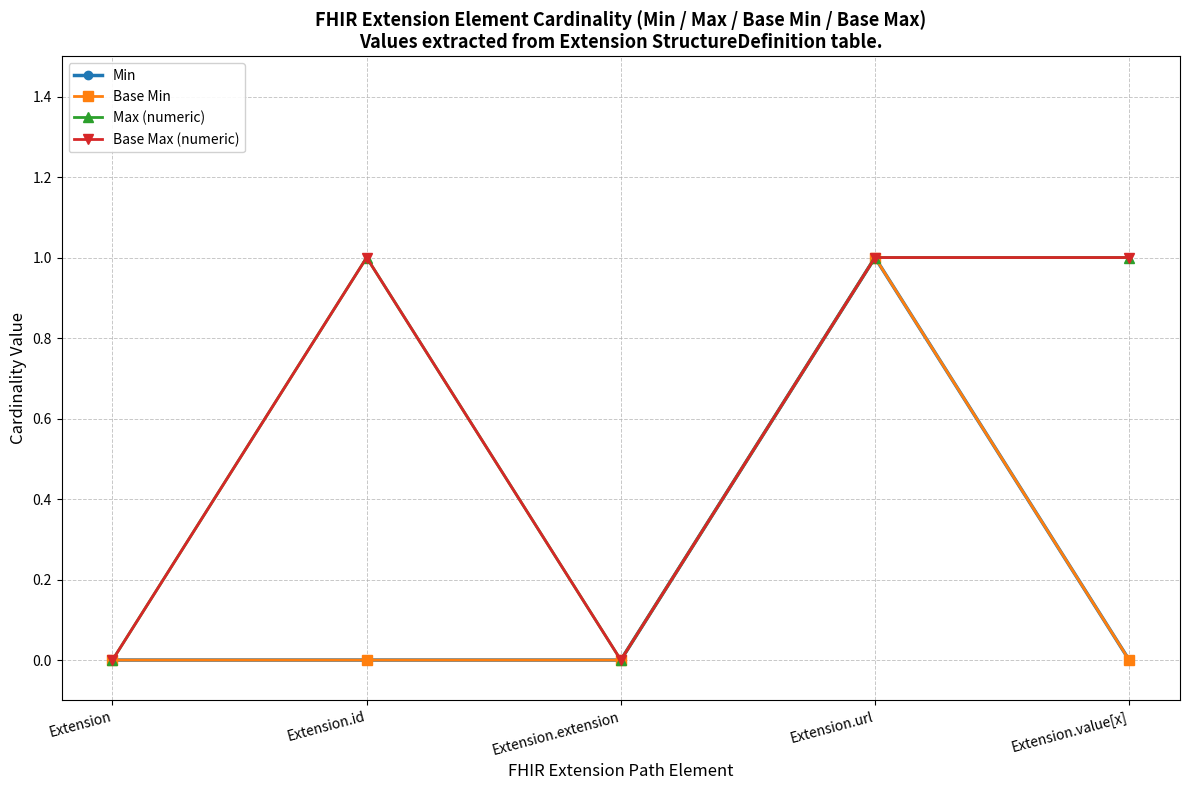

Is this an area chart (filled region under the line)?

No